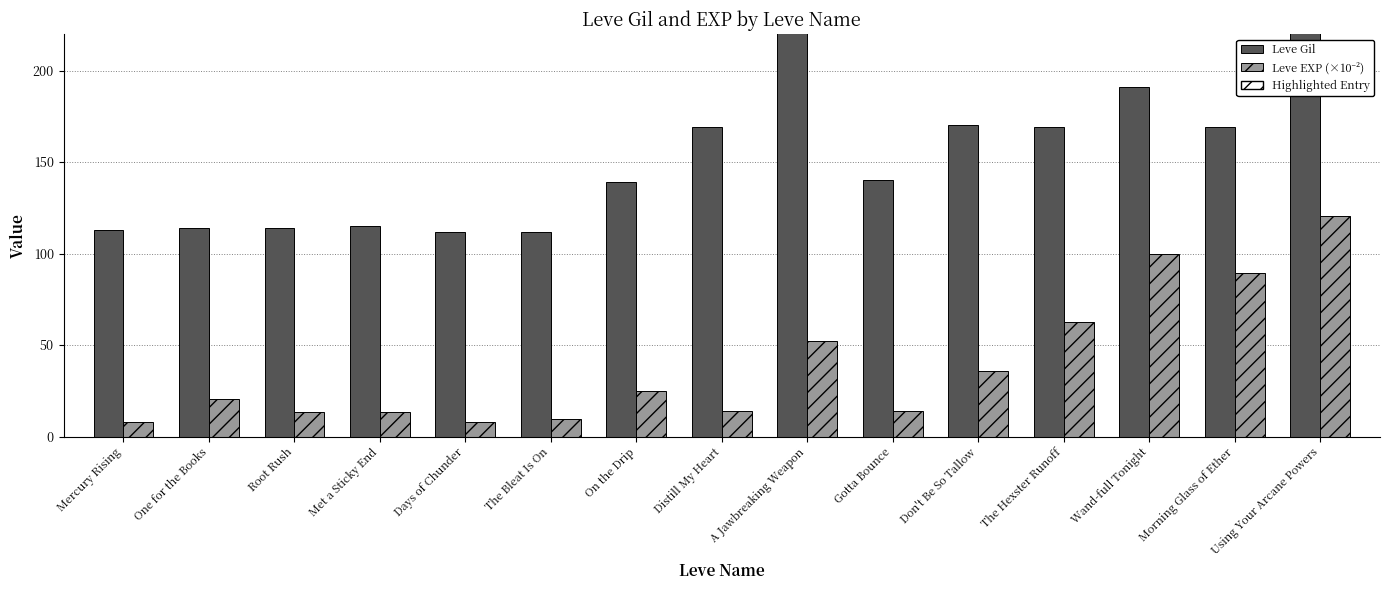

List the labels in order of Leve EXP (×10⁻²) value, smallest first.

Mercury Rising, Days of Chunder, The Bleat Is On, Root Rush, Met a Sticky End, Distill My Heart, Gotta Bounce, One for the Books, On the Drip, Don't Be So Tallow, A Jawbreaking Weapon, The Hexster Runoff, Morning Glass of Ether, Wand-full Tonight, Using Your Arcane Powers